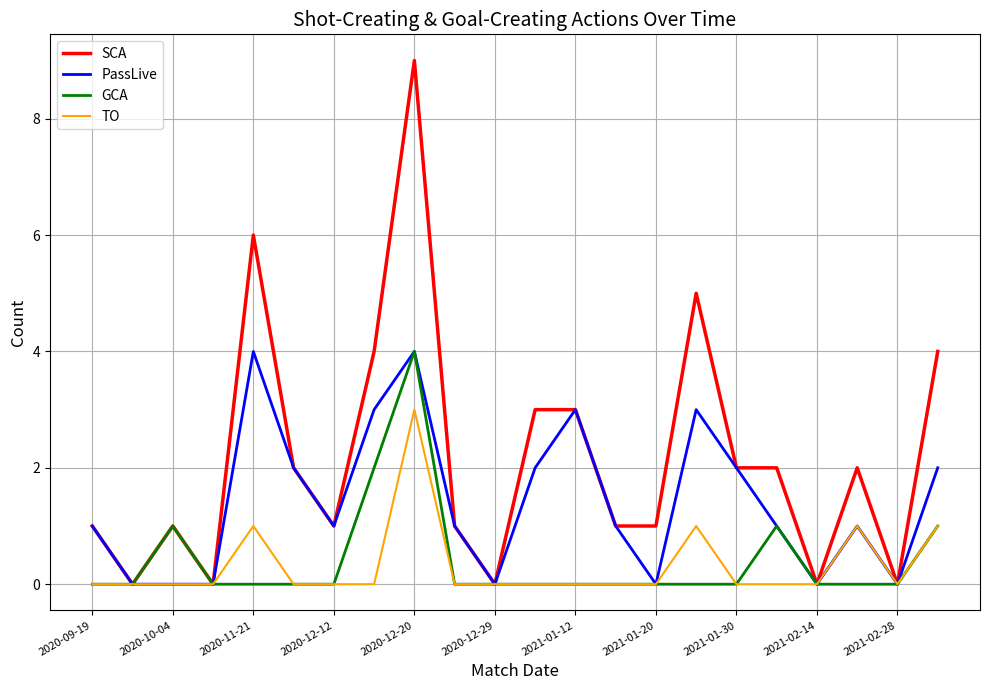

What is the maximum value shown in the chart?

9